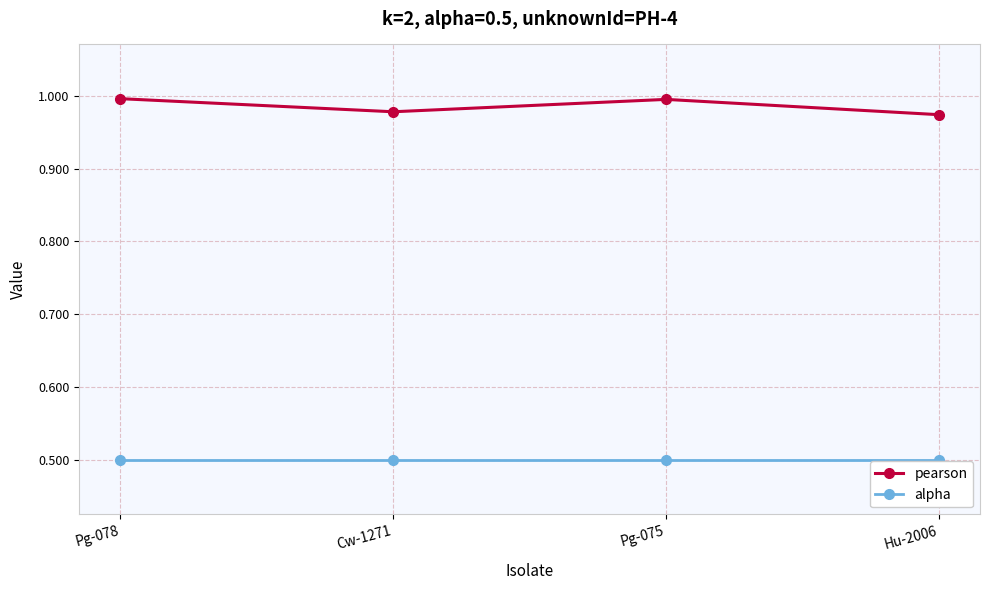

What are all the series names shown in the legend?

pearson, alpha